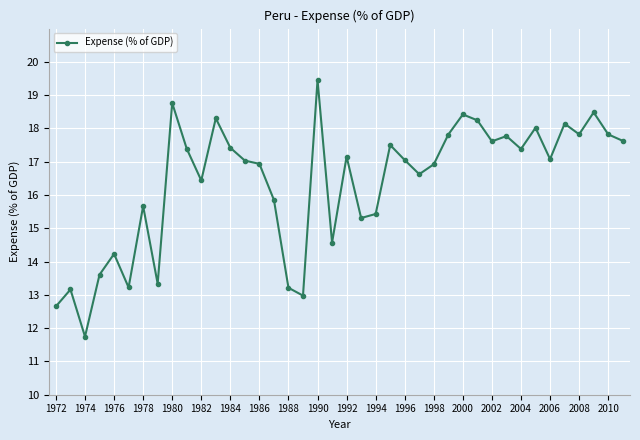

What is the maximum value shown in the chart?

19.5